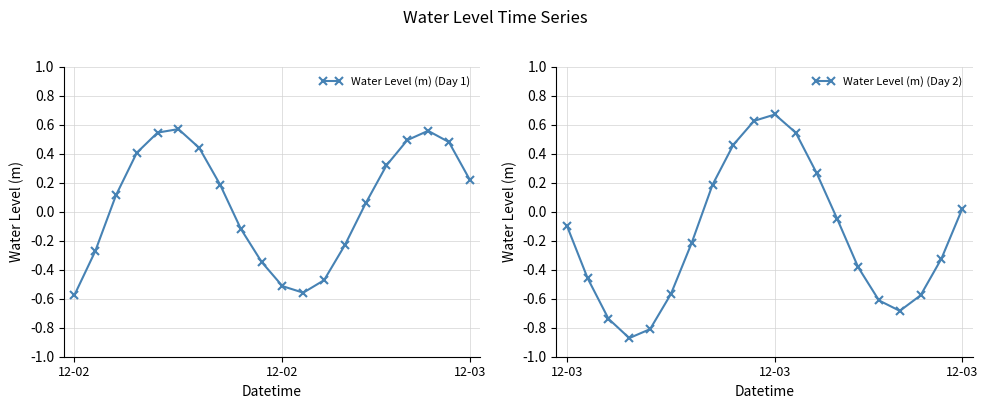

True or false: Water Level (m) (Day 1) and Water Level (m) (Day 2) cross at least once.

True